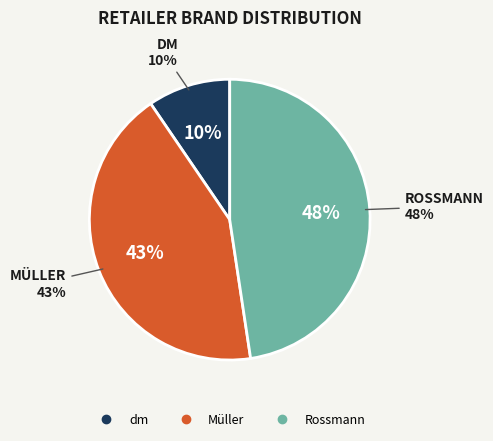

What percentage is the dm slice, to the nearest percent?

10%